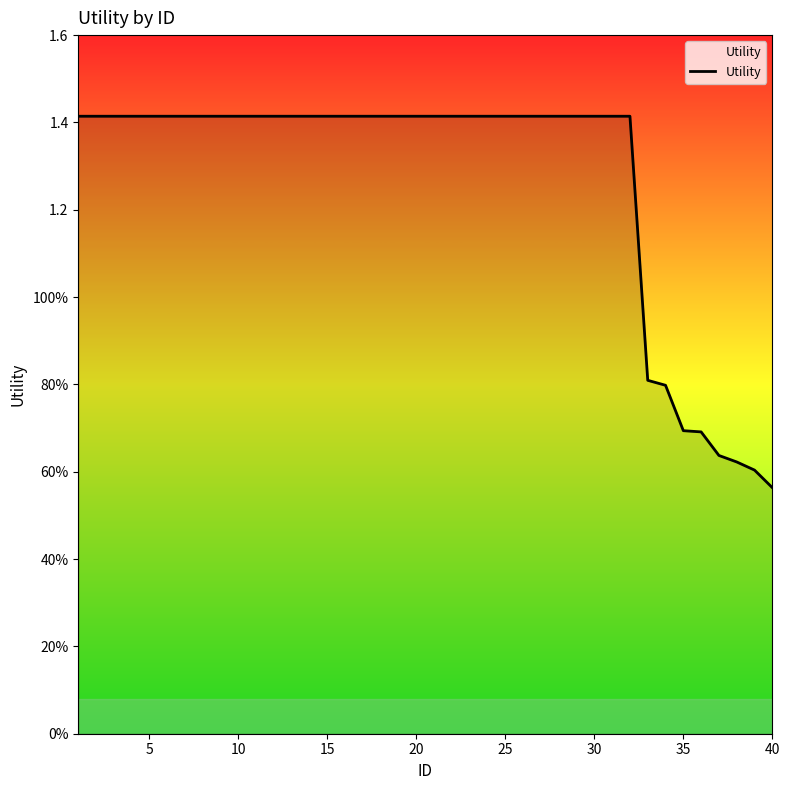

What is the difference between the maximum and minimum values?

0.9